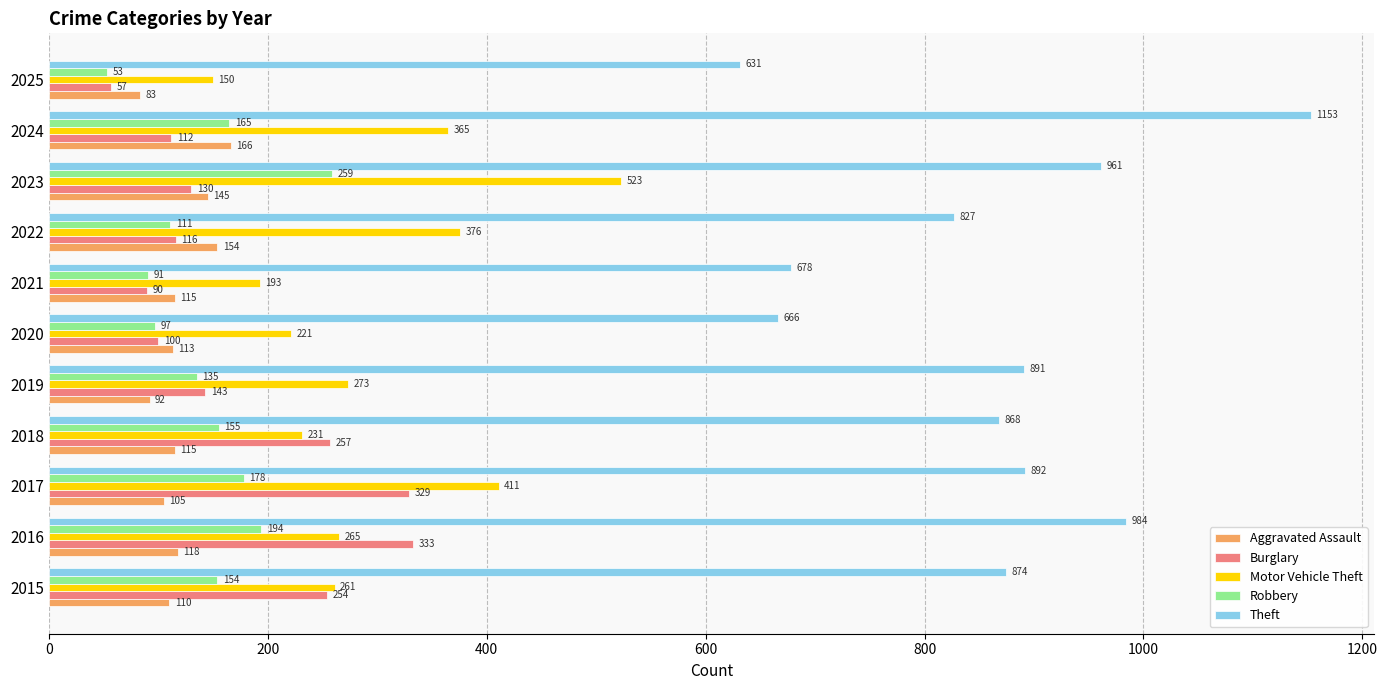

The value of Robbery at 2021 is 91. True or false?

True